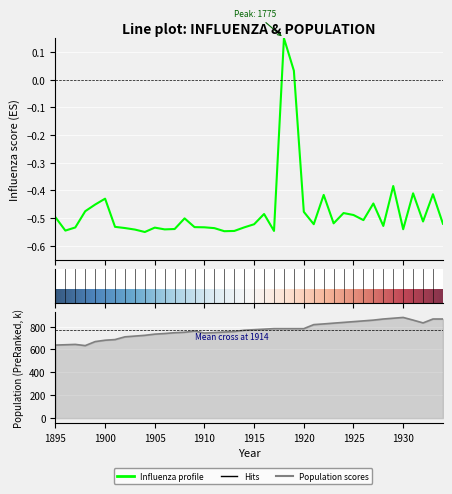

How many lines are shown in the chart?

2